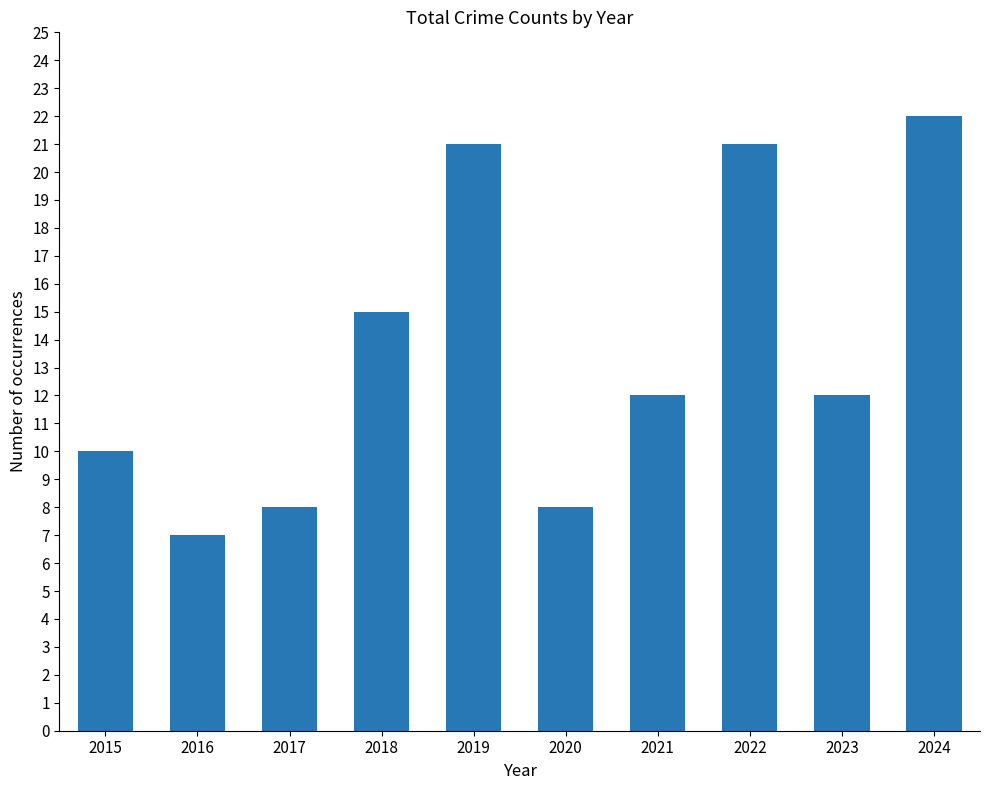

Read the value at 2018, to the nearest 5.

15